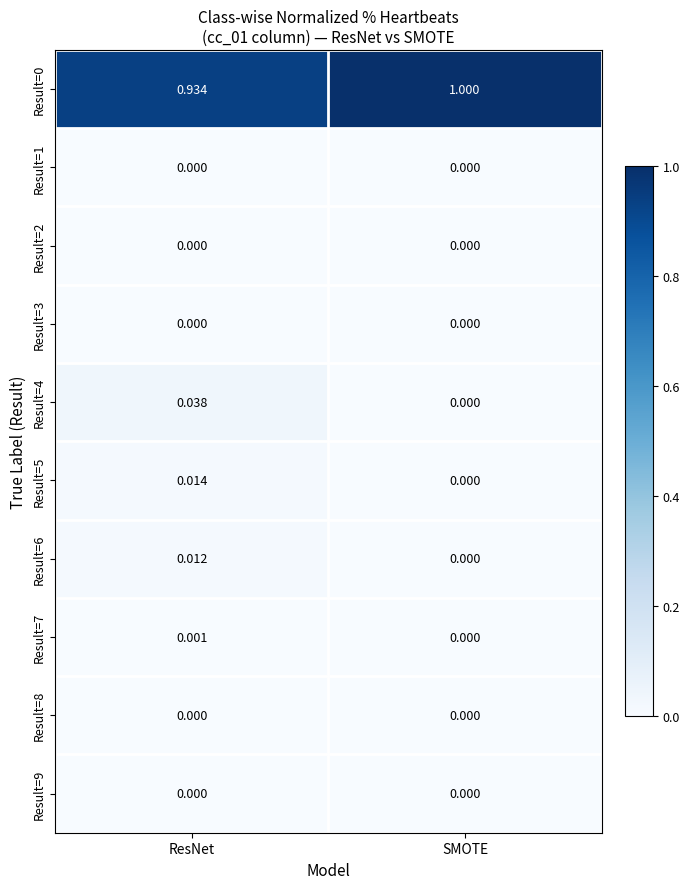

Is the value of Result=4 at SMOTE greater than the value of Result=0 at SMOTE?

No